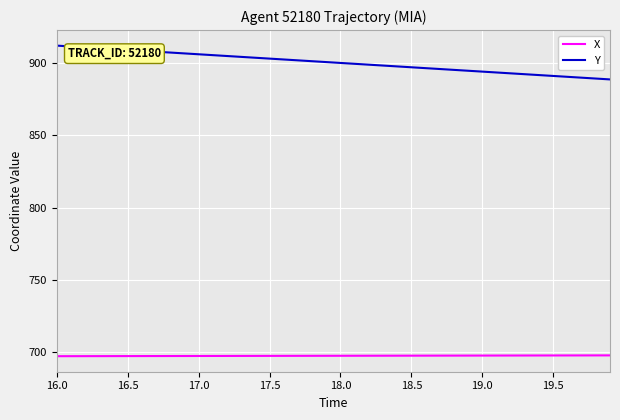

What is the maximum value for X?

697.8